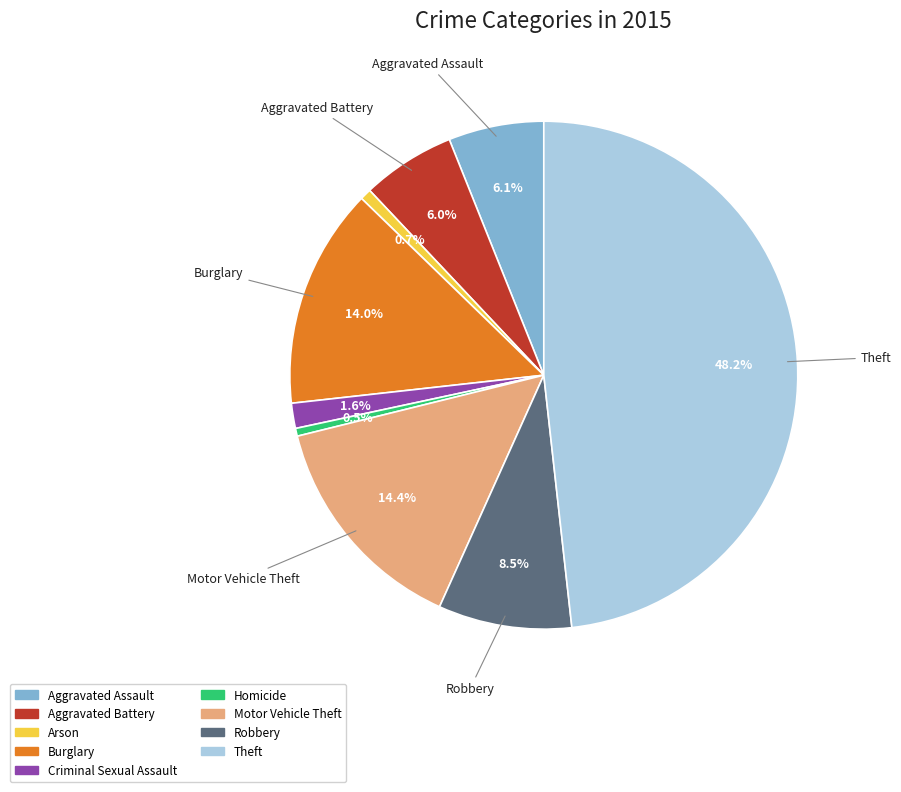

Is it true that Criminal Sexual Assault is 14% of the pie?

False